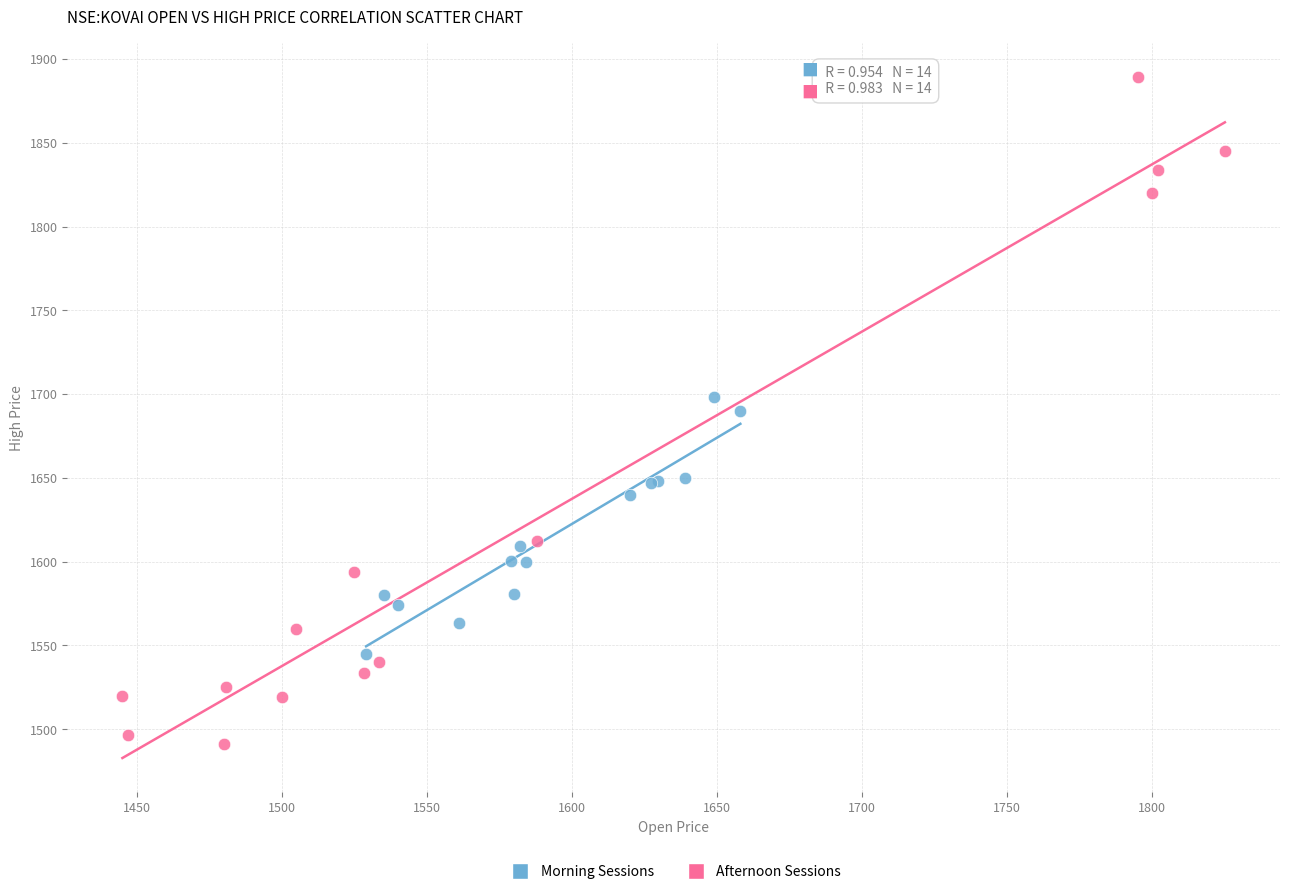

Which series contains the lowest Y value?

Afternoon Sessions